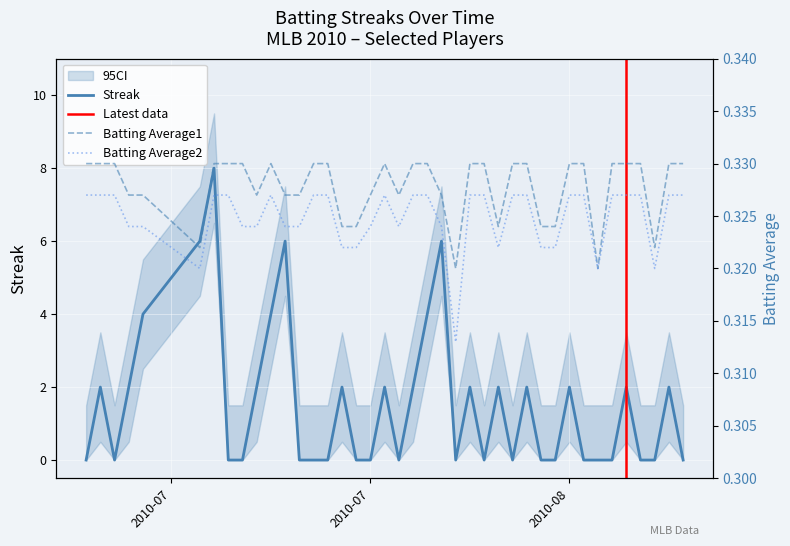

How many Batting Average2 values are between 0 and 1?

40